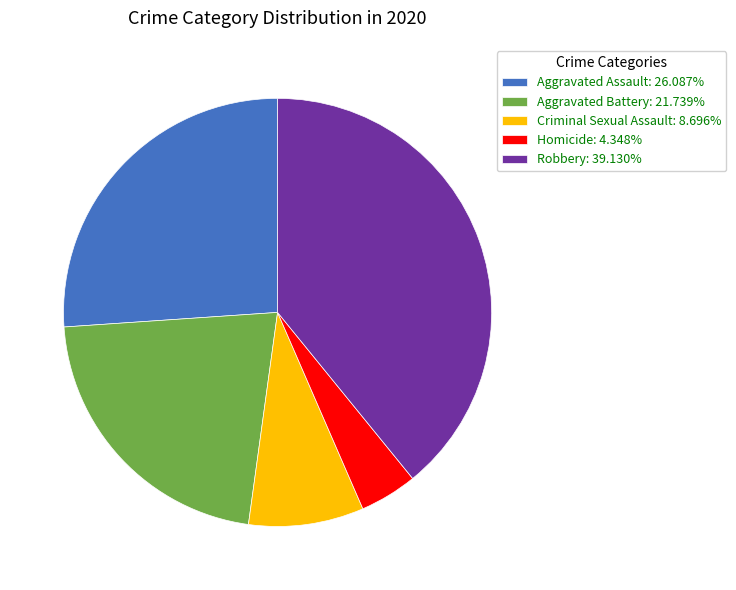

Combined, do Aggravated Battery: 21.739% and Aggravated Assault: 26.087% account for over 50%?

No